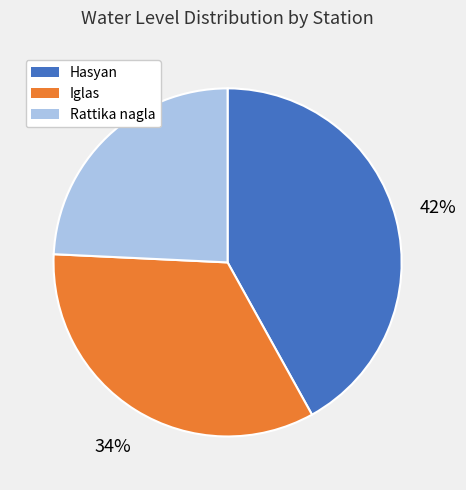

What is the smallest slice in the pie chart?

Rattika nagla